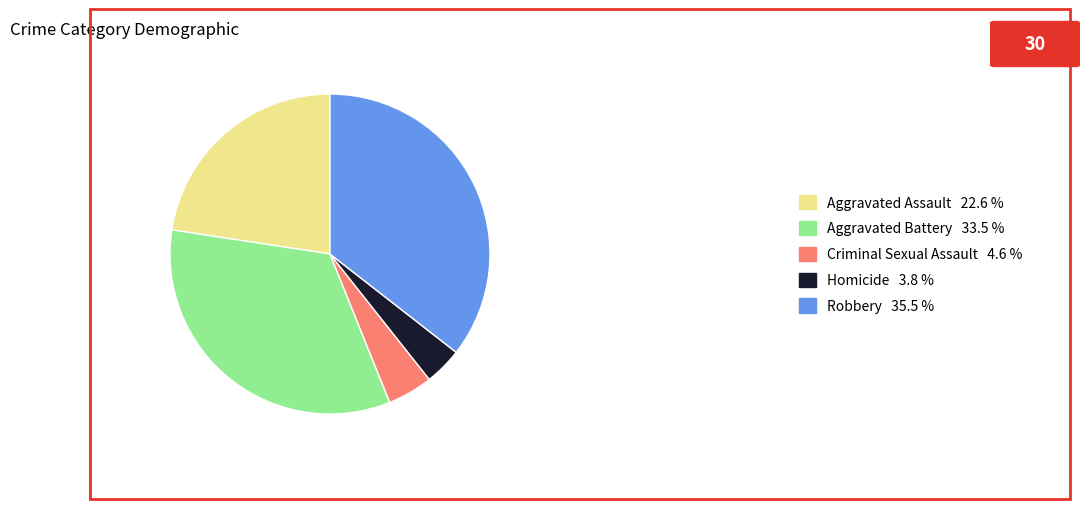

Does any single category account for the majority?

No